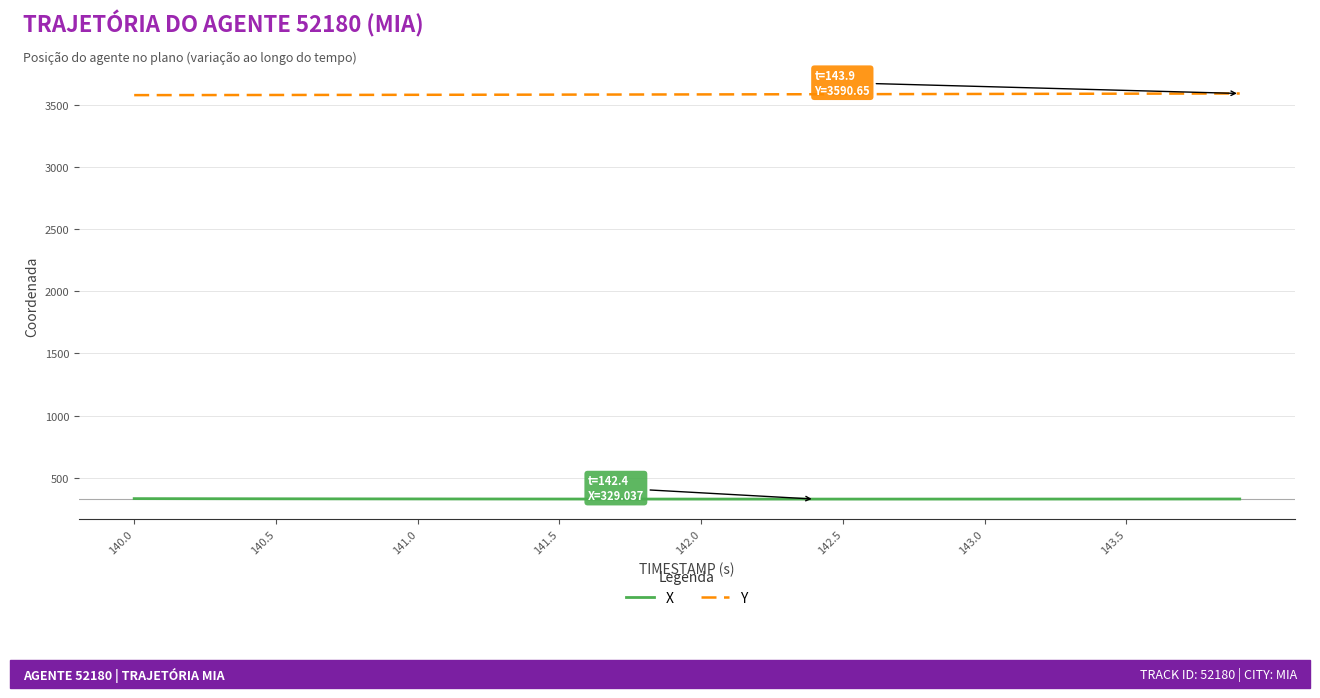

What is the maximum value shown in the chart?

3590.7